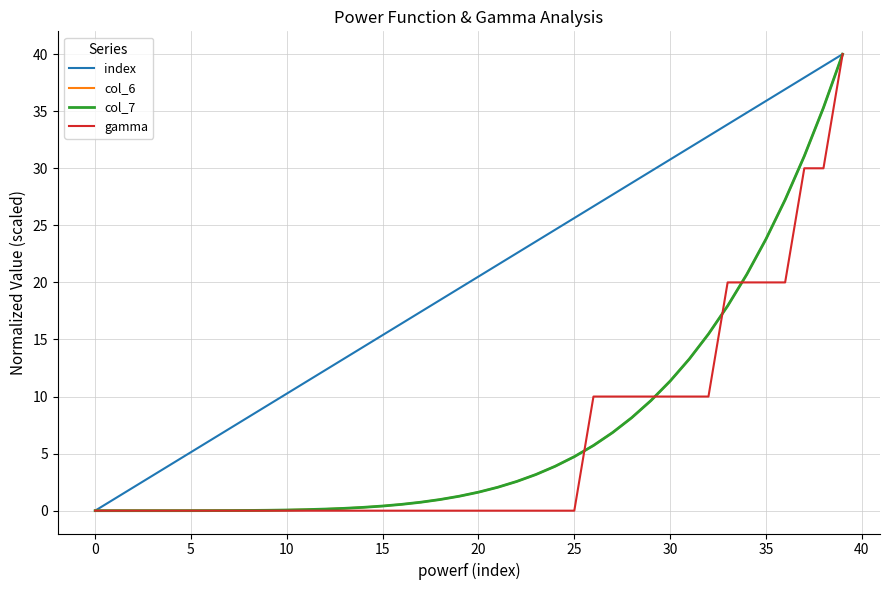

What is the maximum value for index?

40.0